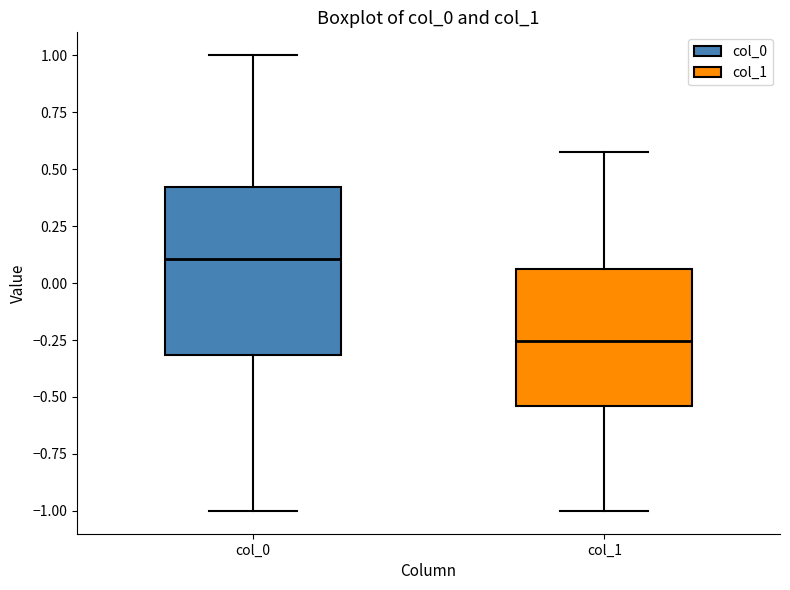

Reading left to right, read every box against the y-axis: the position of its median line, the range the box covers, and the ends of its whiskers. The values are not printed on the chart, so give them approximately, as read against the axis.

col_0: median 0.10, box -0.30 to 0.40, whiskers -1.00 to 1.00
col_1: median -0.25, box -0.55 to 0.05, whiskers -1.00 to 0.55